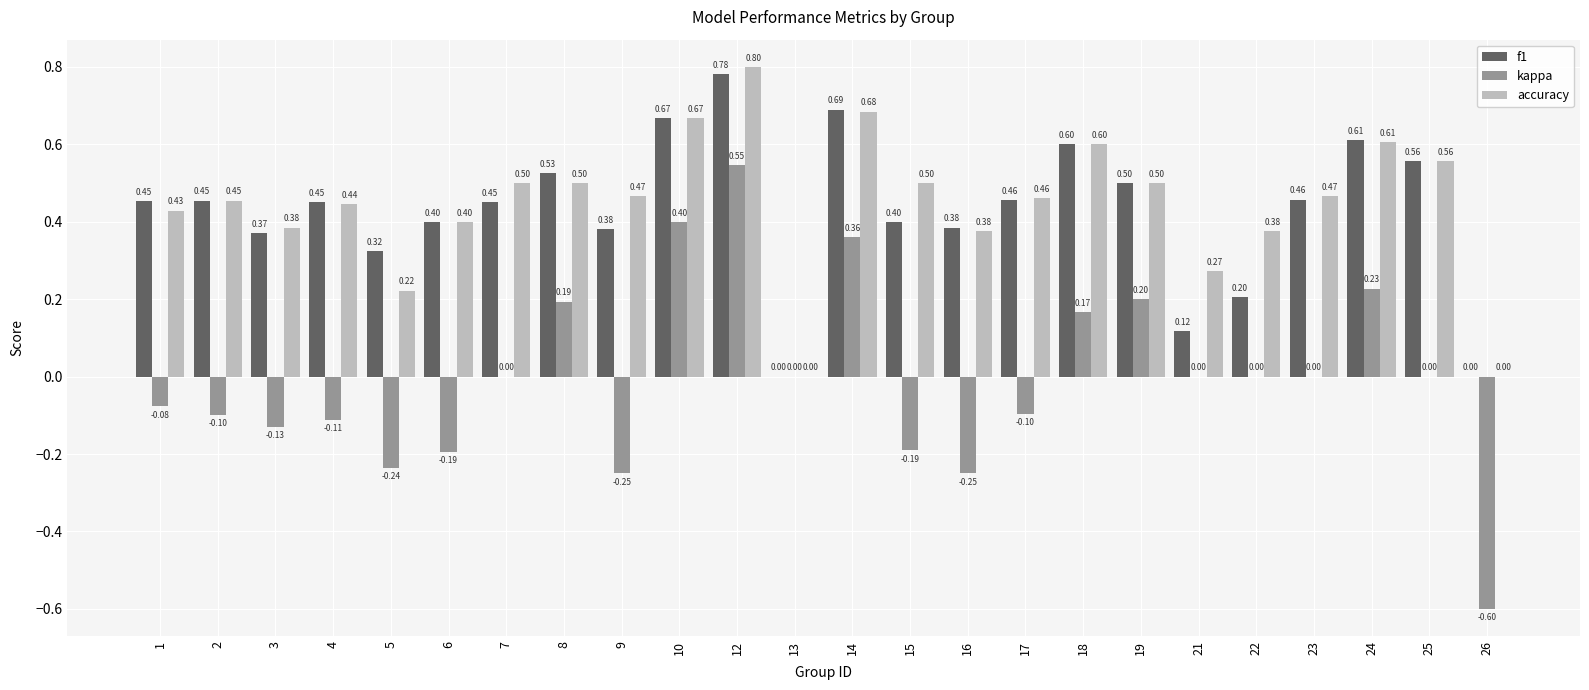

At which category is the sum across all series the highest?

12